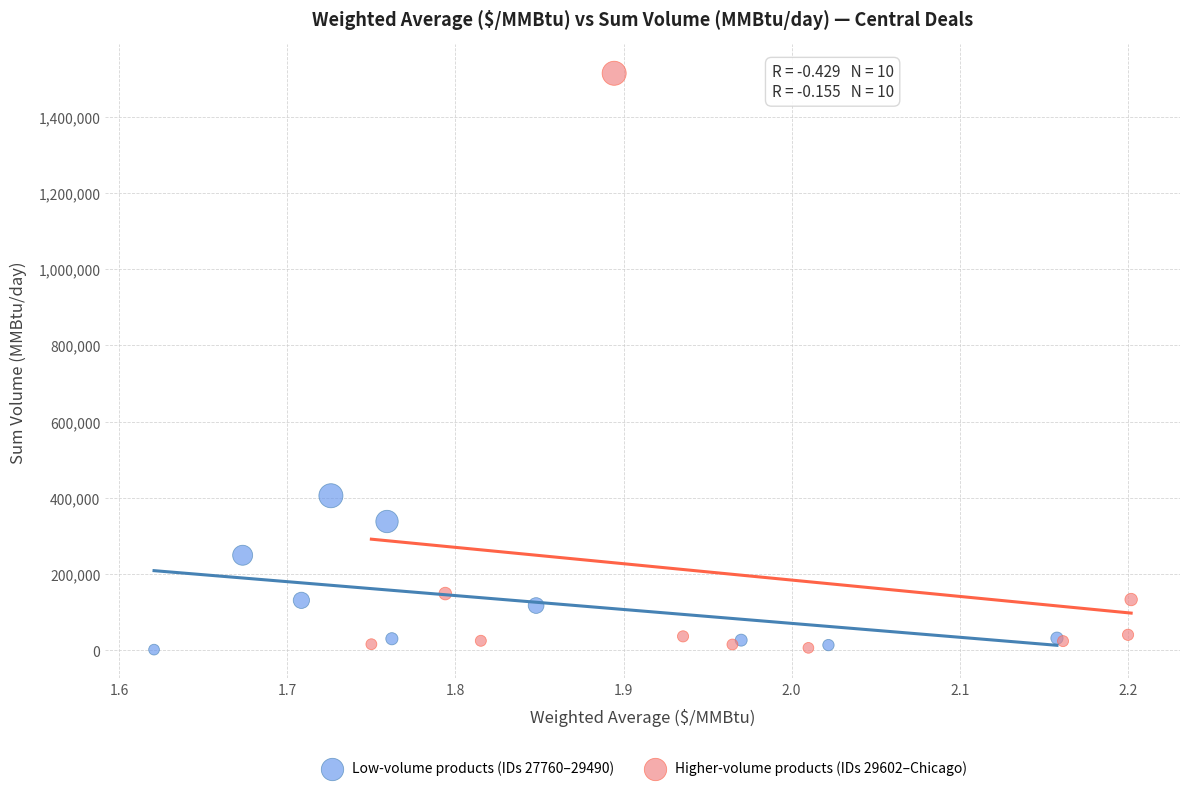

Which series contains the highest Y value?

Higher-volume products (IDs 29602–Chicago)